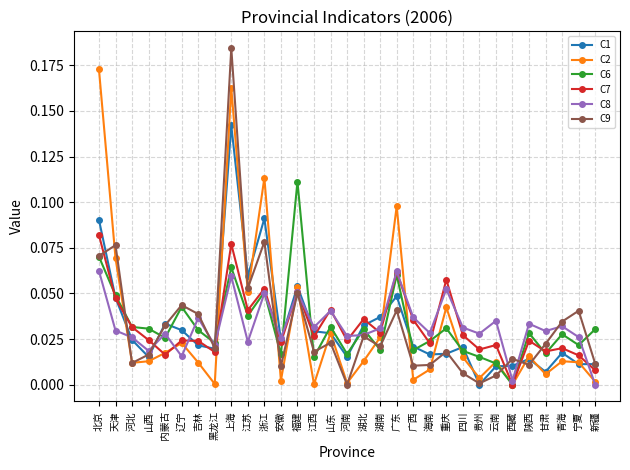

True or false: C2 has more than 0 interior local peaks.

True